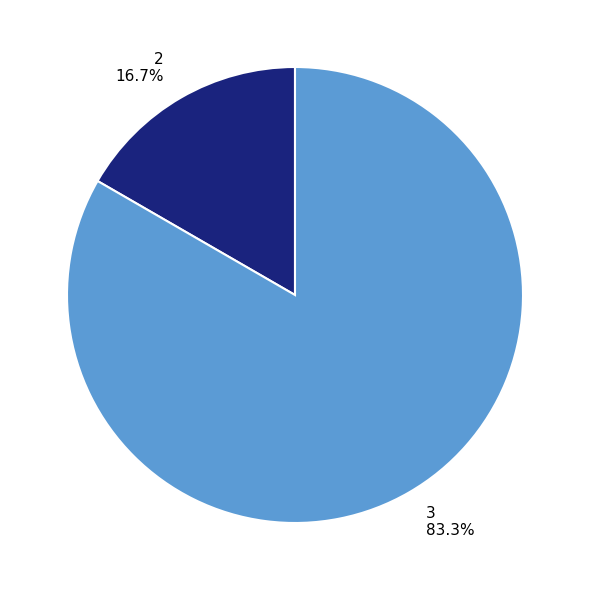

Count the number of slices in the pie.

2